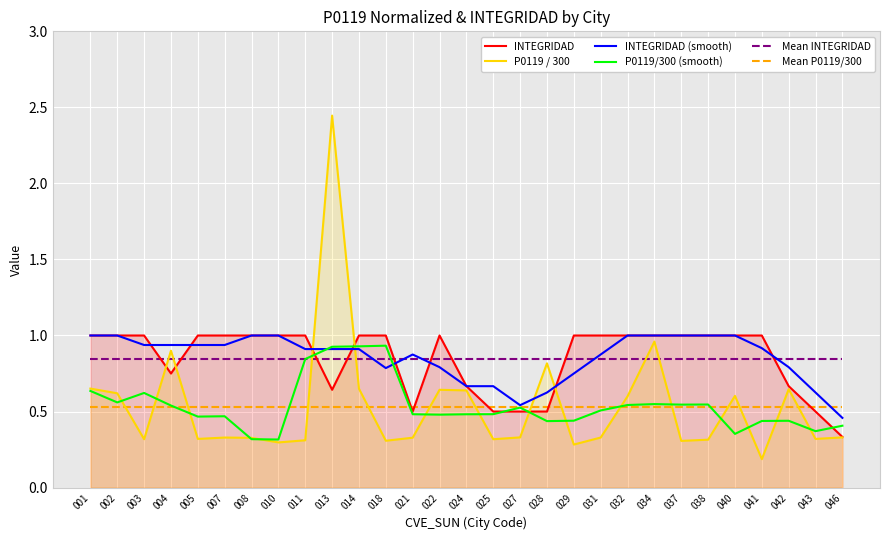

Is it true that INTEGRIDAD equals 1.0 at 041?

True